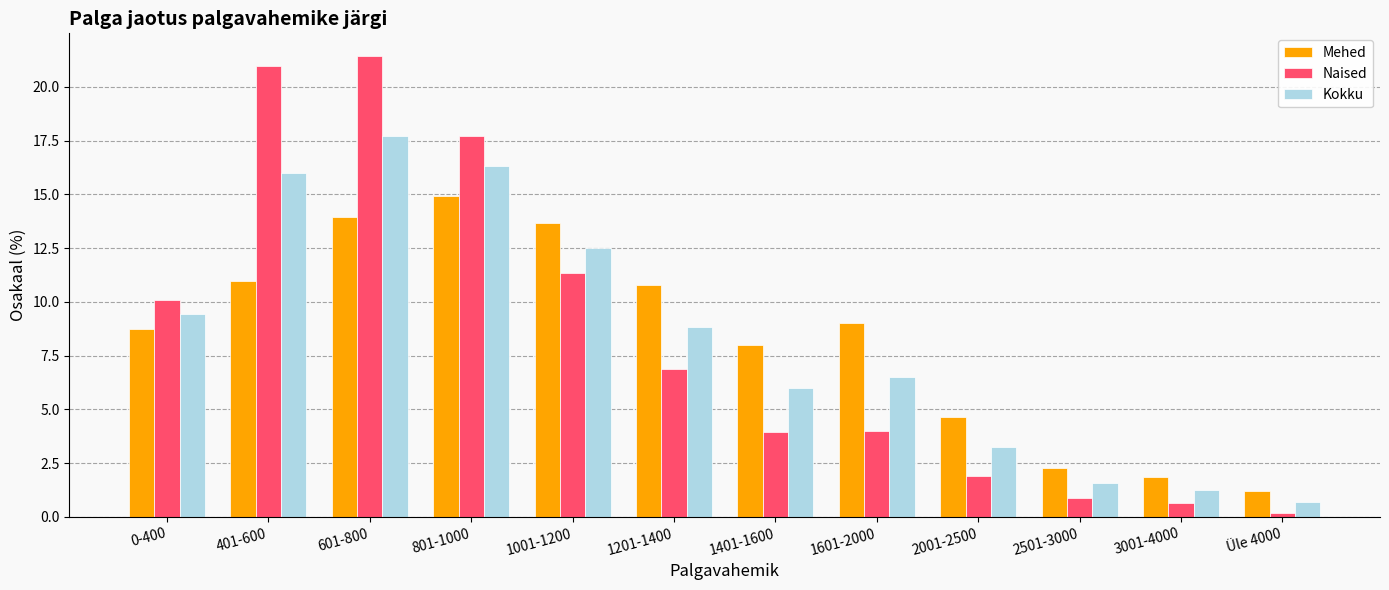

What value does the Mehed series have at 601-800?

13.9